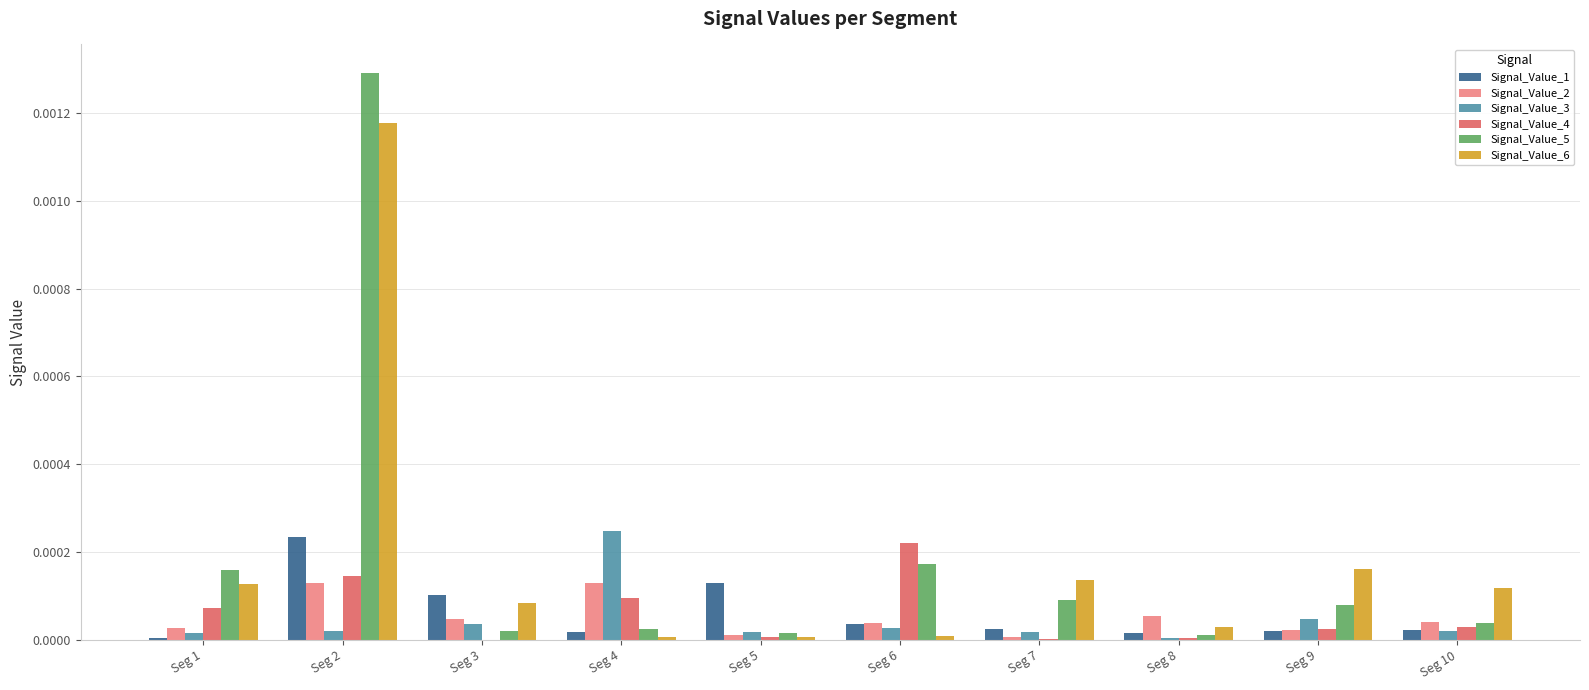

At which category is the sum across all series the highest?

Seg 2